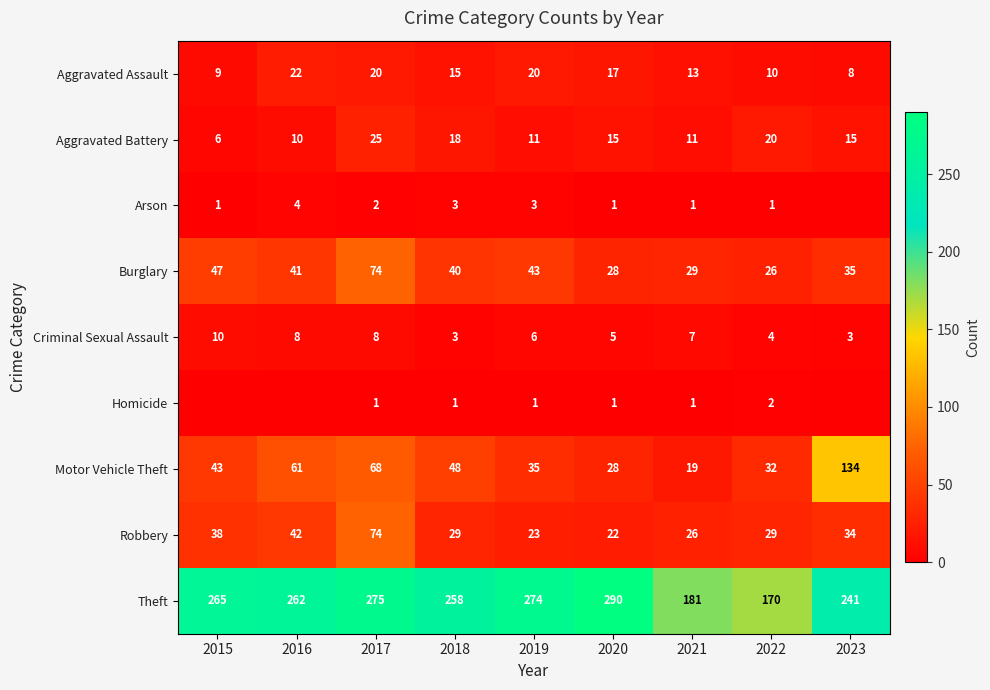

Which has a higher value, 2015 or 2018?

2018